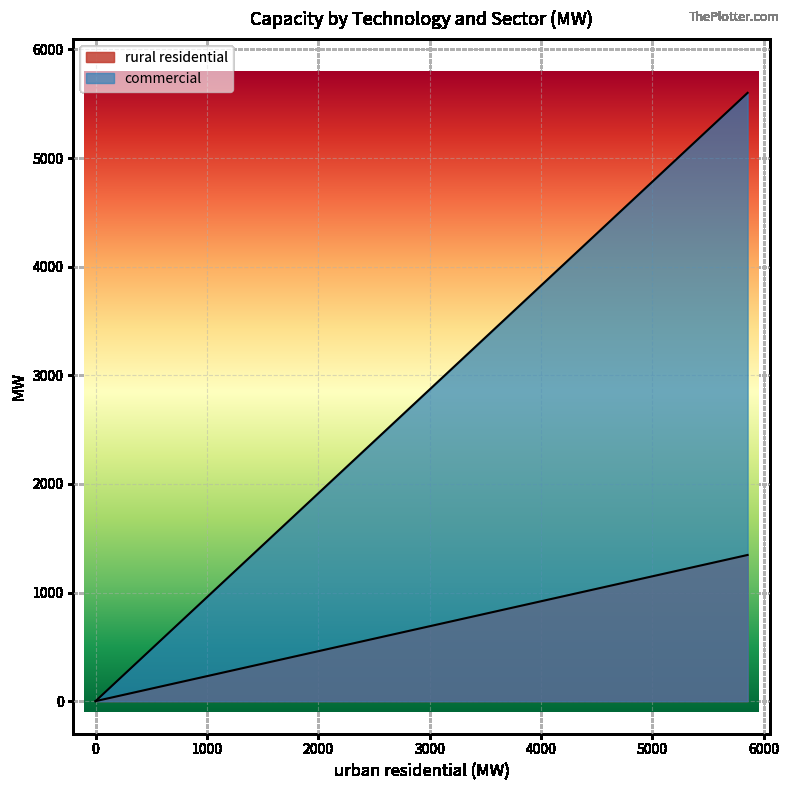

What is the sum of all commercial values?

5600.0